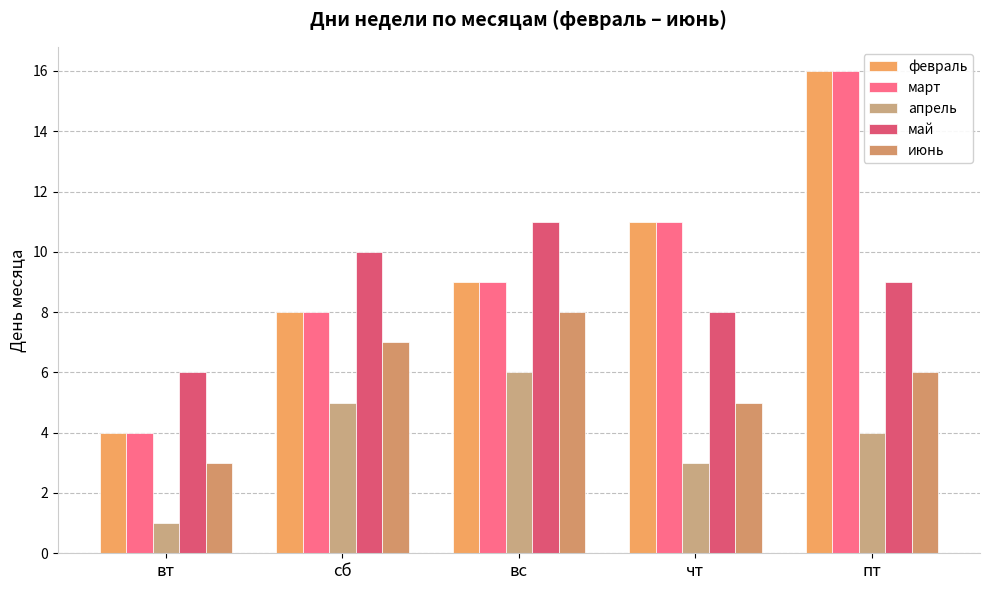

What are all the series names shown in the legend?

февраль, март, апрель, май, июнь